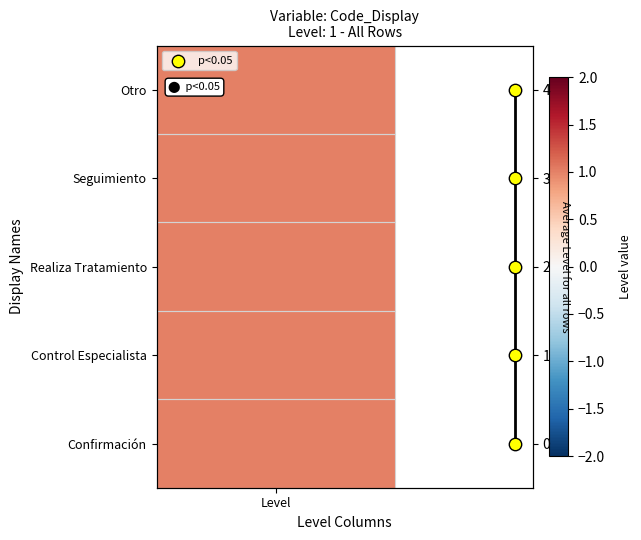

How many values are below 2?

2